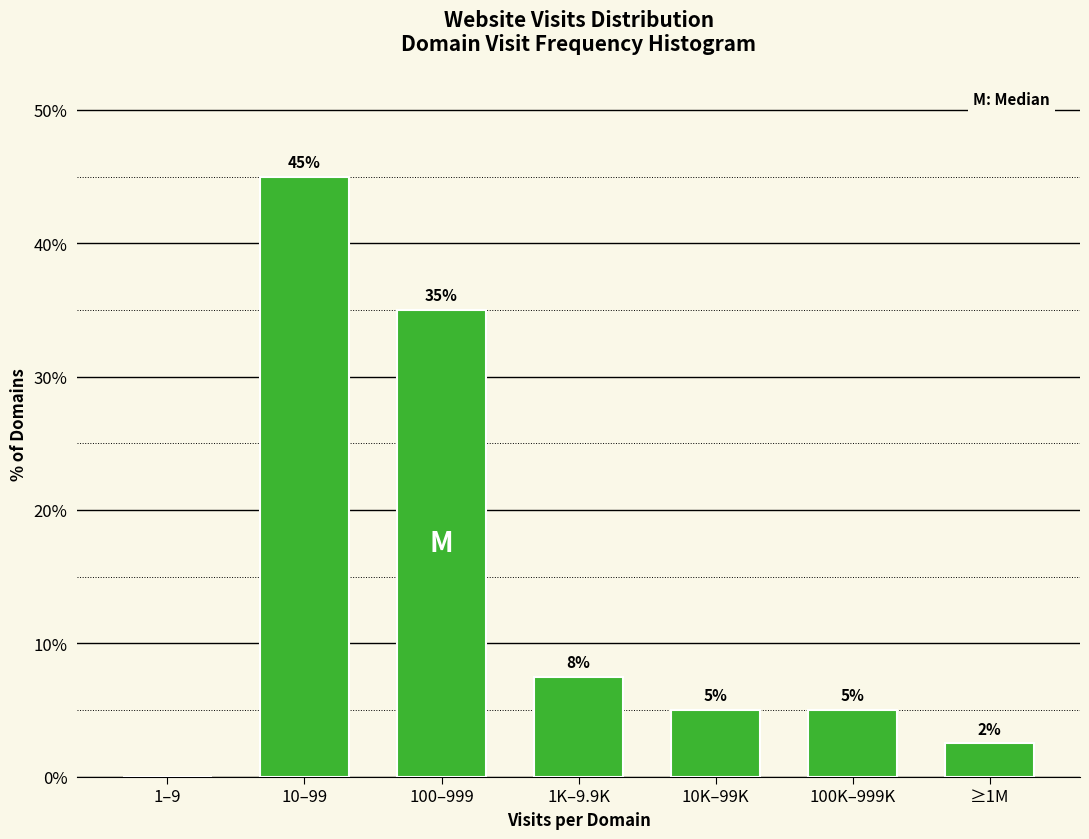

What is the sum of all values?

100.0